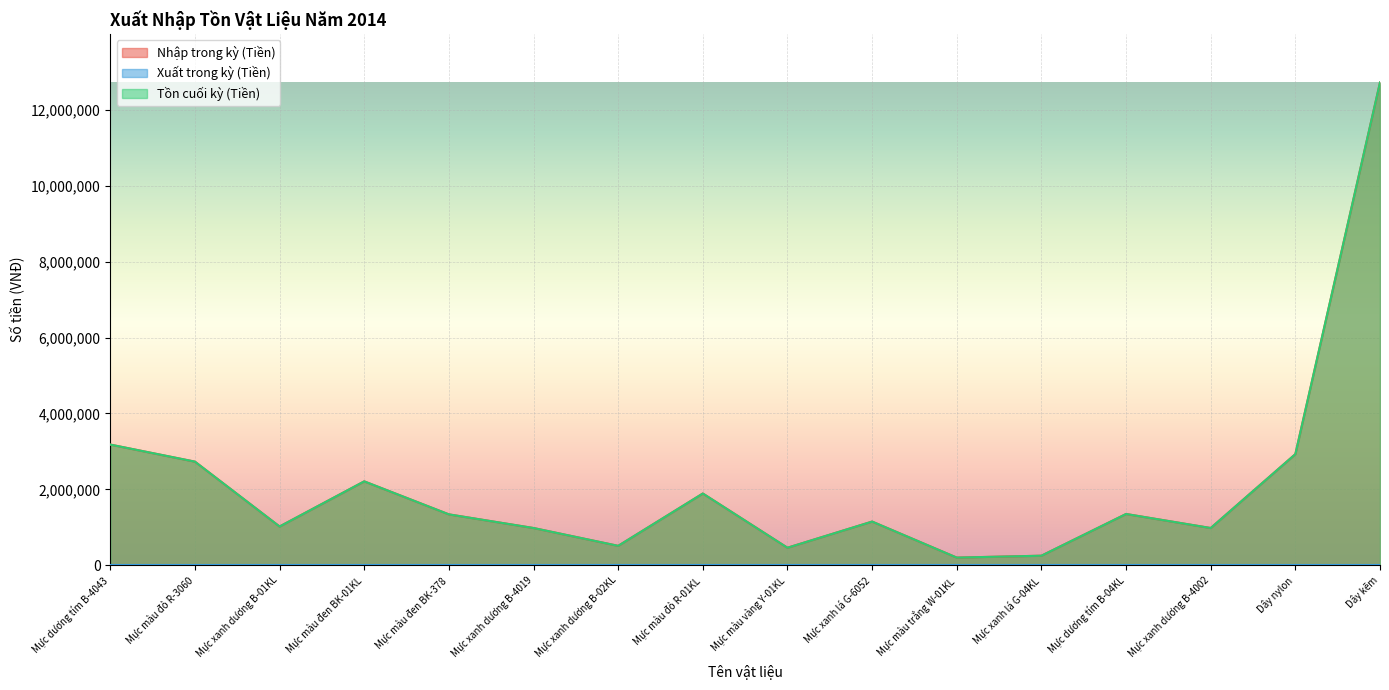

Between Mực xanh lá G-04KL and Mực màu trắng W-01KL, which is larger?

Mực xanh lá G-04KL